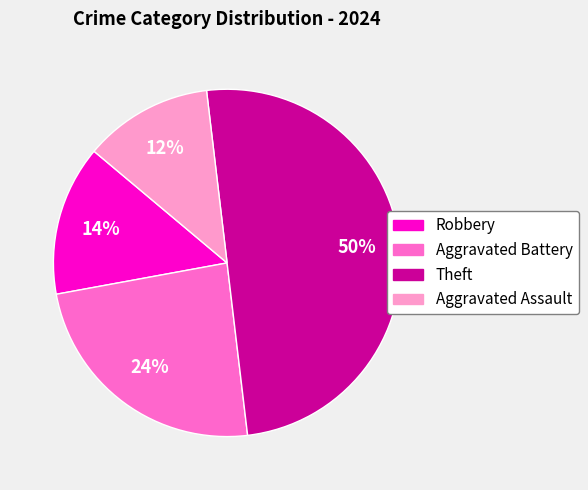

What is the largest slice in the pie chart?

Theft